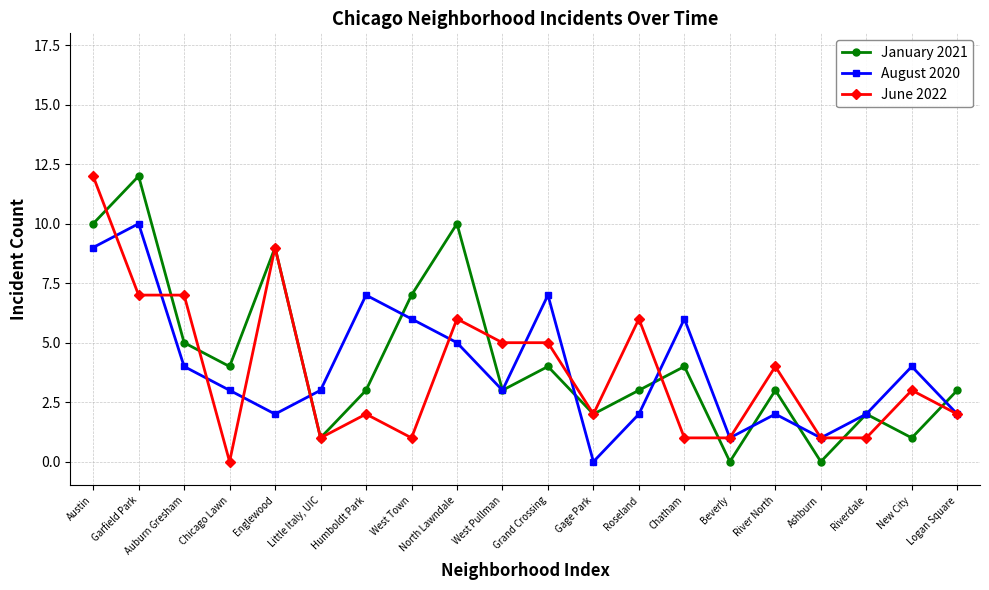

What is the greatest value displayed?

12